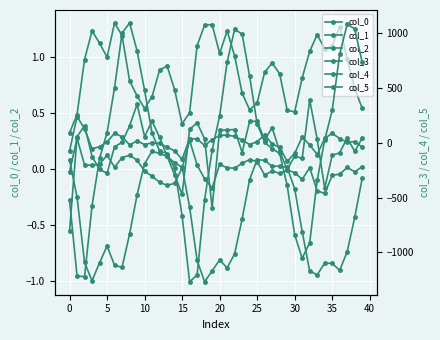

True or false: col_1 has more than 0 interior local peaks.

True